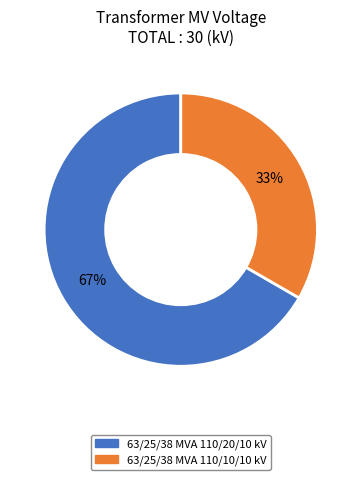

To the nearest percent, what portion does 63/25/38 MVA 110/20/10 kV represent?

67%